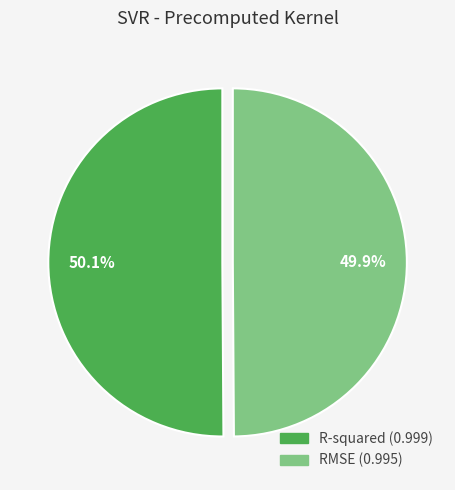

How many slices are in this pie chart?

2